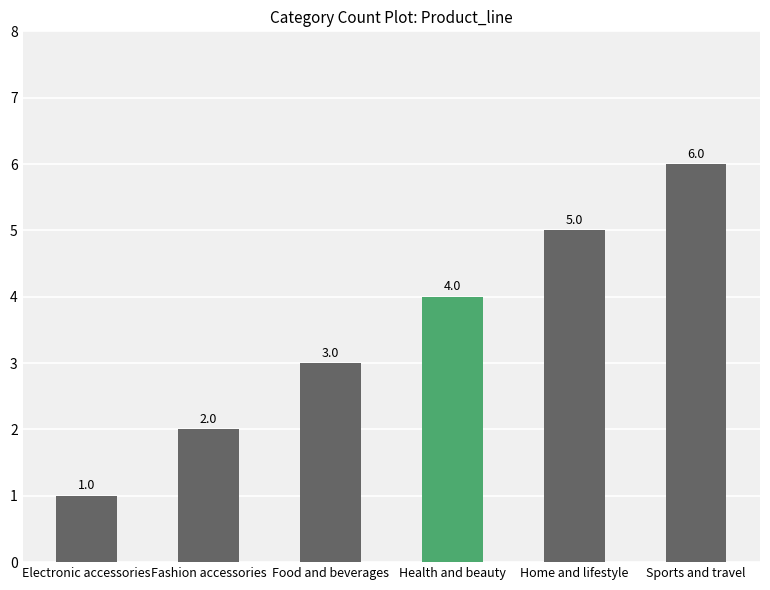

What is the change in value from Food and beverages to Home and lifestyle?

+2